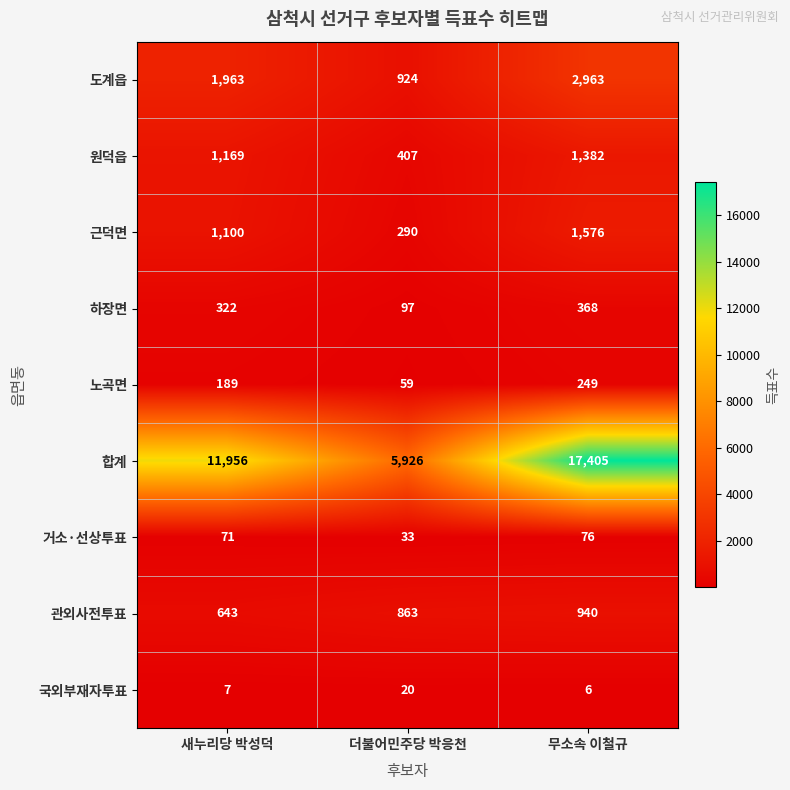

Which category has the lowest value across all series?

무소속 이철규